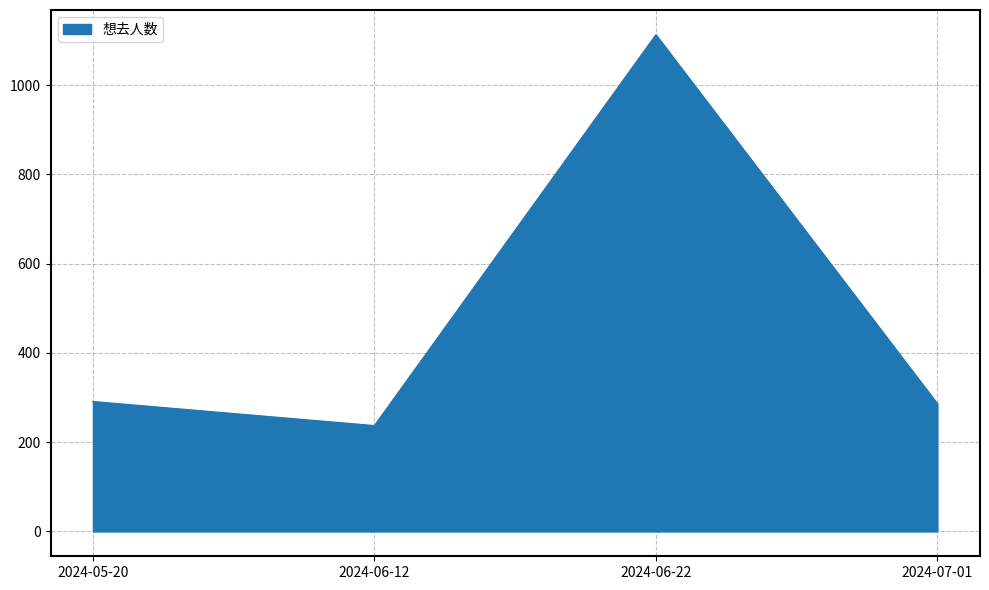

How many lines are shown in the chart?

1